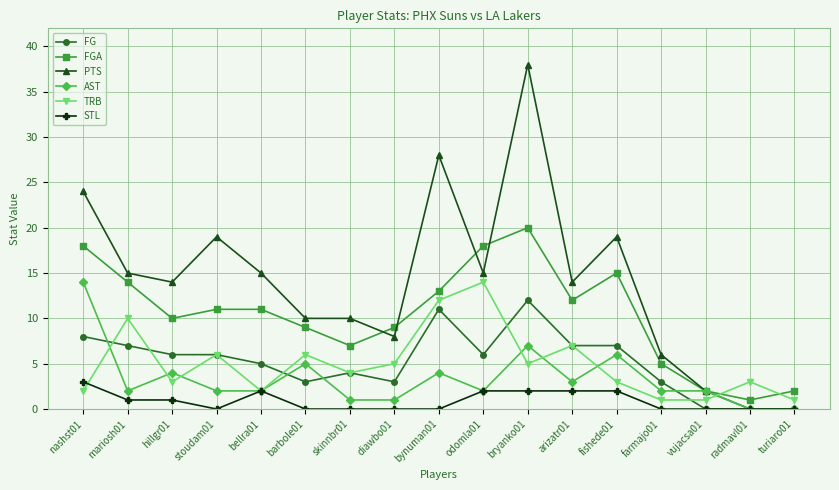

True or false: TRB has more than 0 points higher than both neighbors.

True